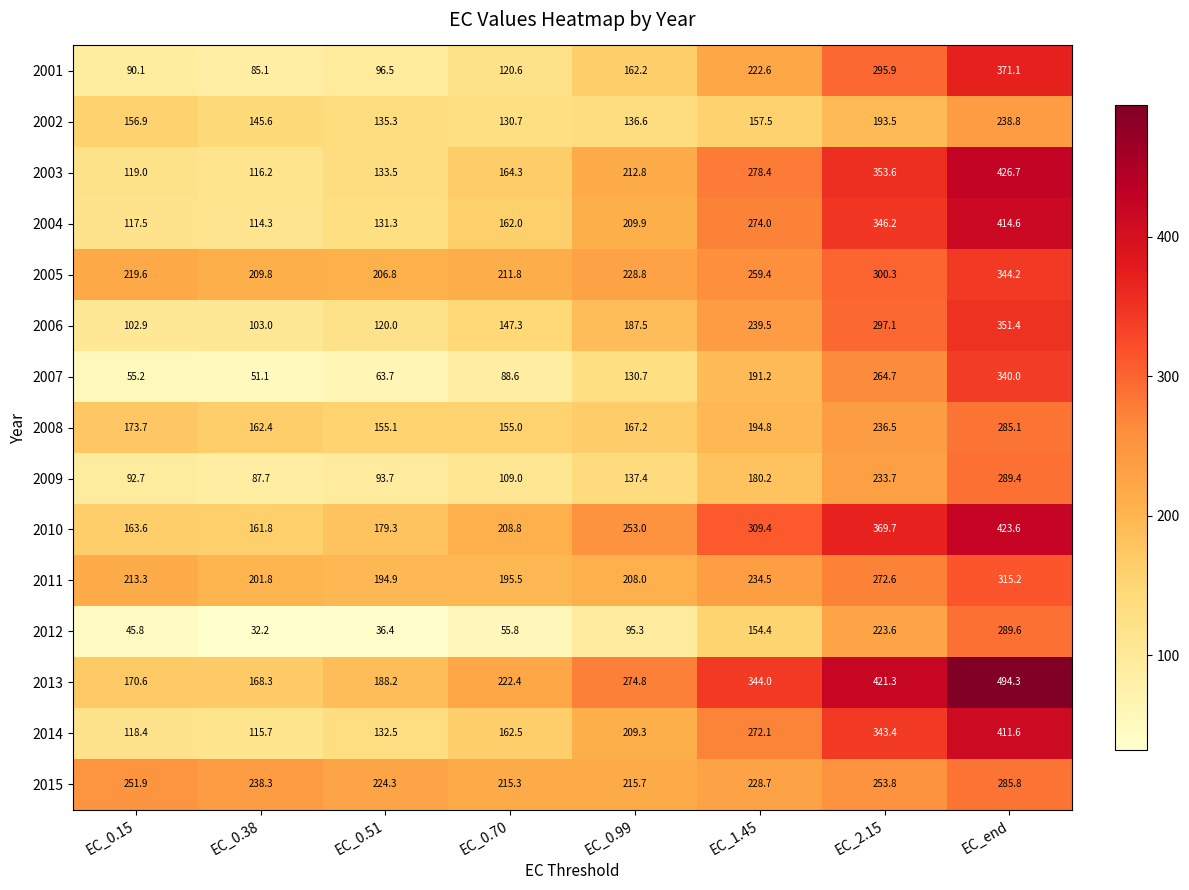

How many categories are shown in the chart?

8